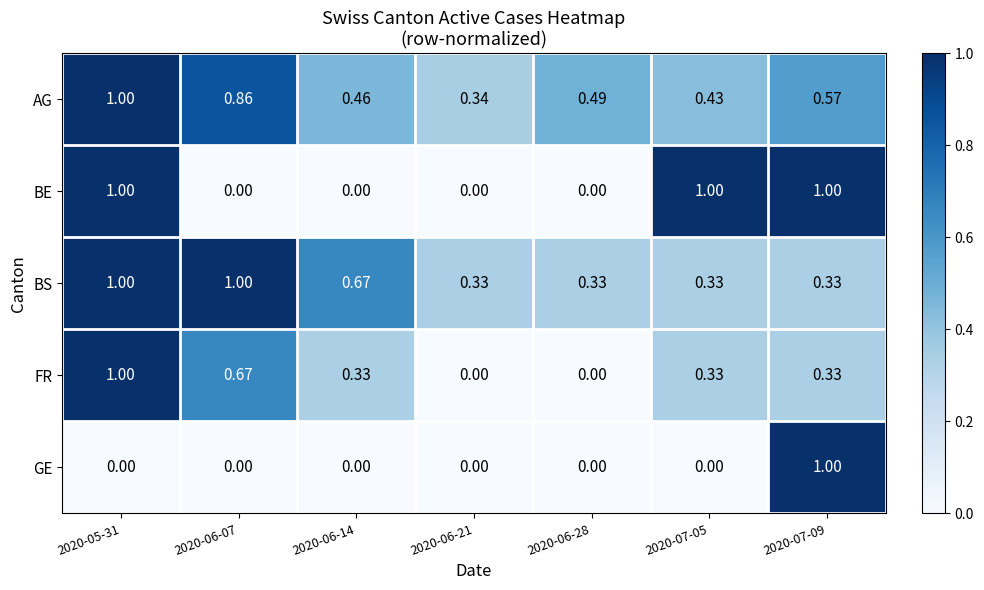

Between 2020-06-14 and 2020-07-05, which series saw the biggest shift?

BE